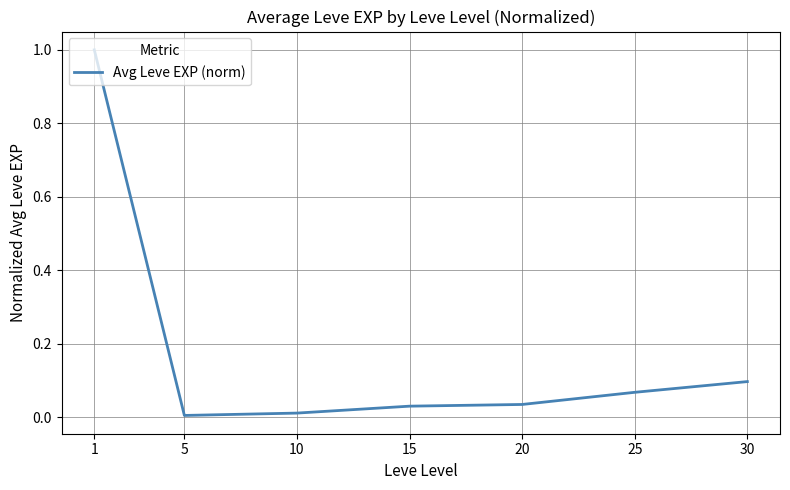

True or false: there are more than 1 points higher than both neighbors.

False